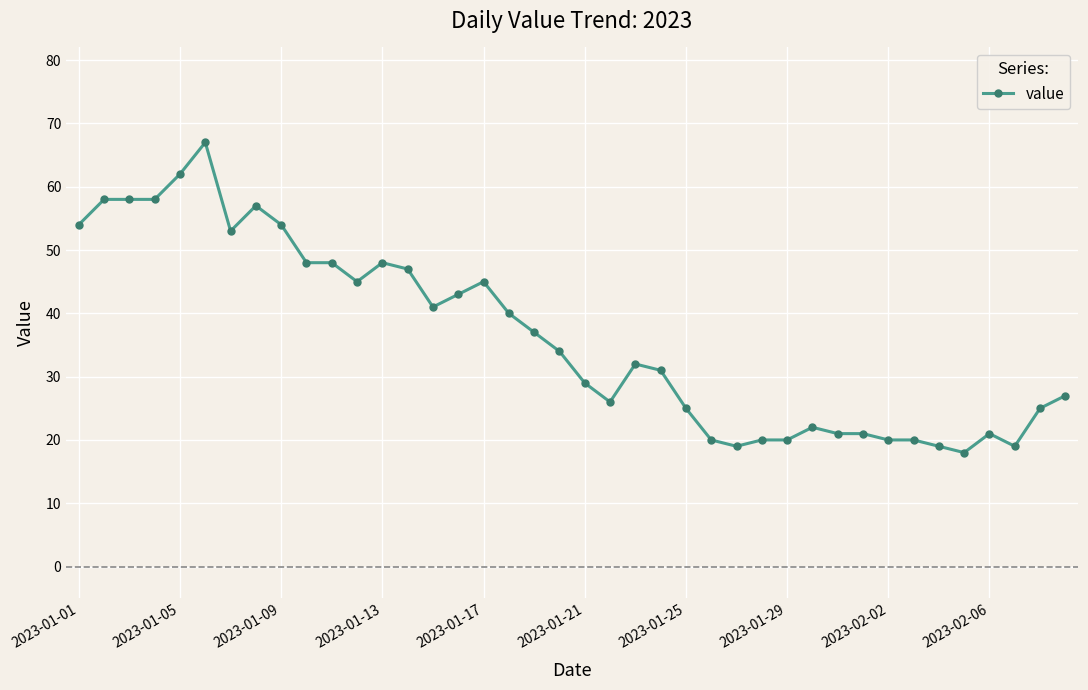

How many lines are shown in the chart?

1